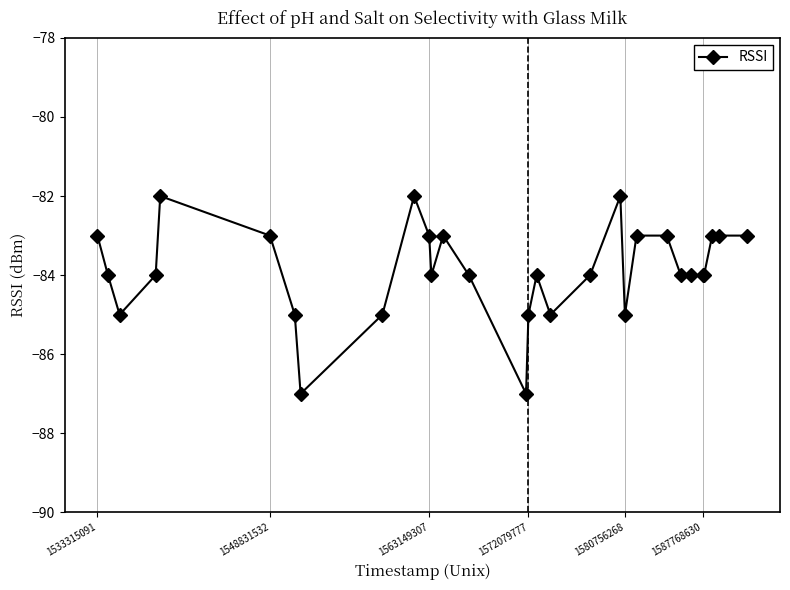

What is the value of the 15th point from the left?

-87